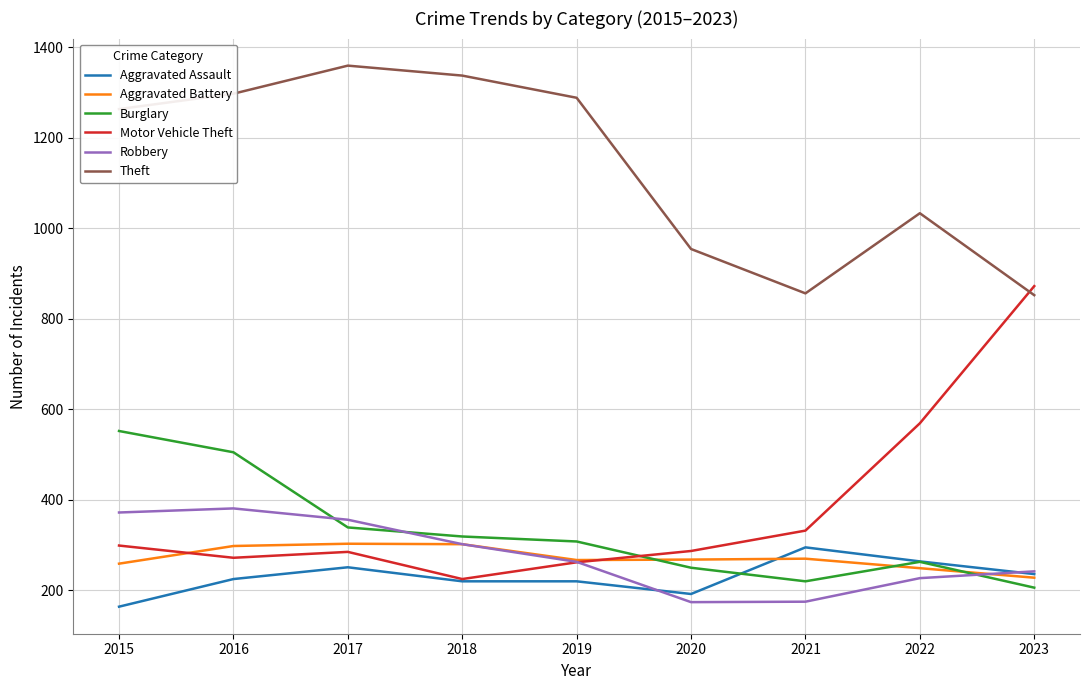

Between 2017 and 2021, which series saw the biggest shift?

Theft